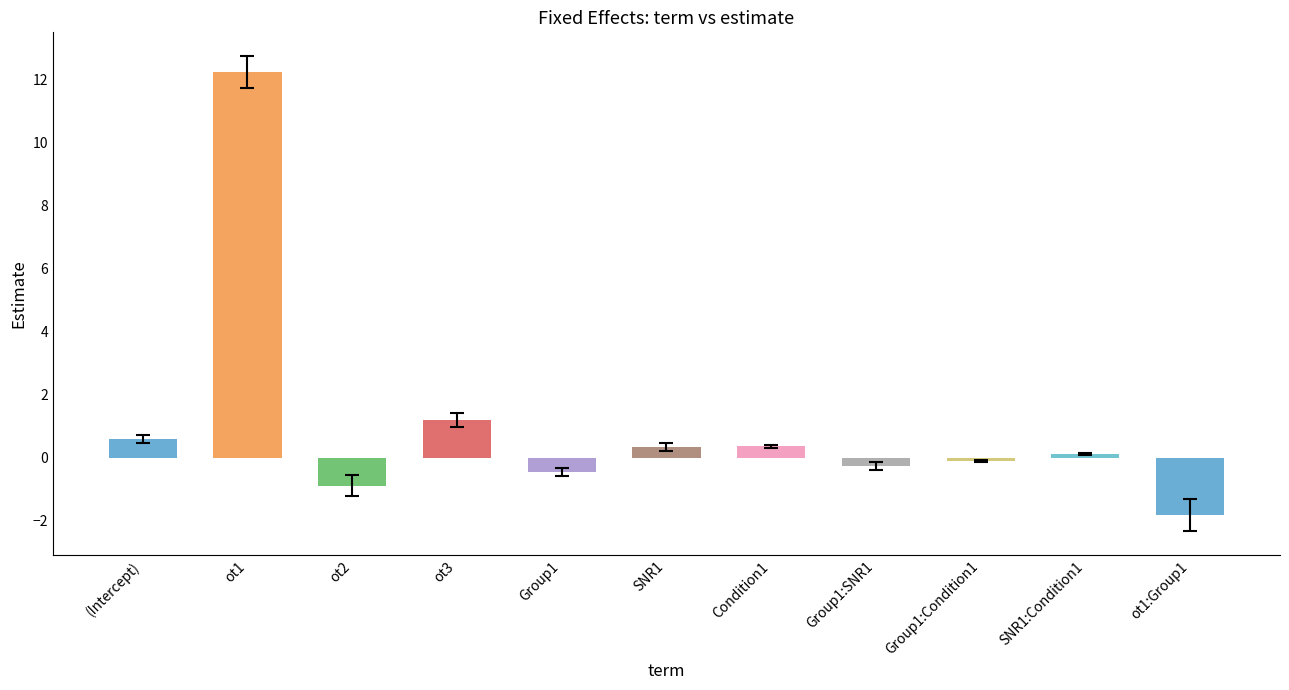

Which label corresponds to the smallest value in the chart?

ot1:Group1